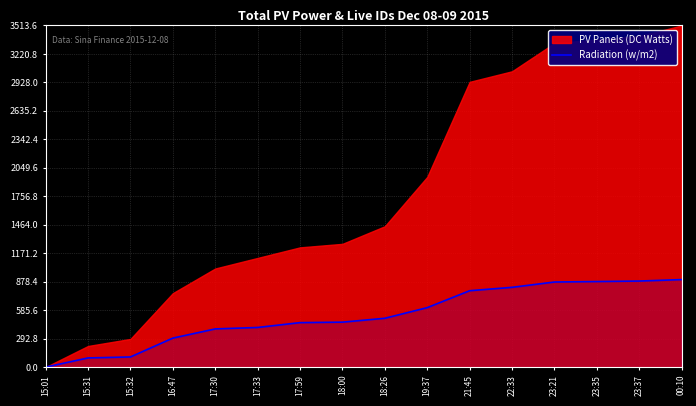

Reading left to right, extract all data points from this chart.

0.0	94.5	104.4	298.3	392.8	407.7	457.5	462.4	502.2	611.6	785.6	820.4	875.1	880.1	885.1	900.0